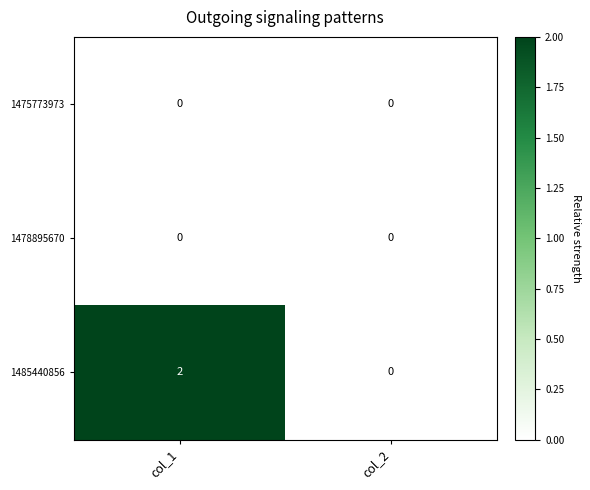

Which series has the widest spread of values?

1485440856